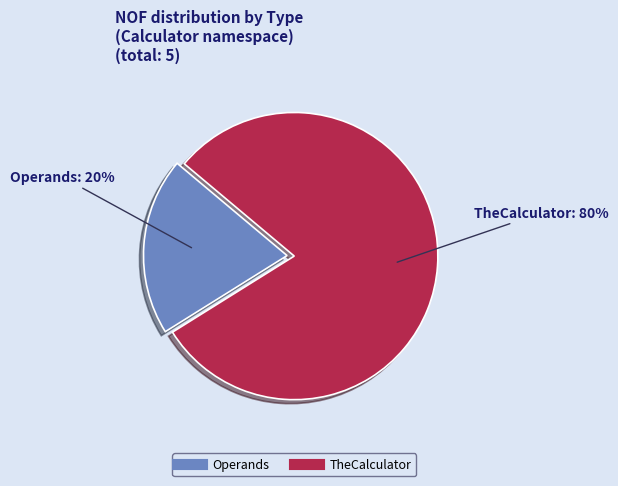

Between Operands and TheCalculator, which is larger?

TheCalculator